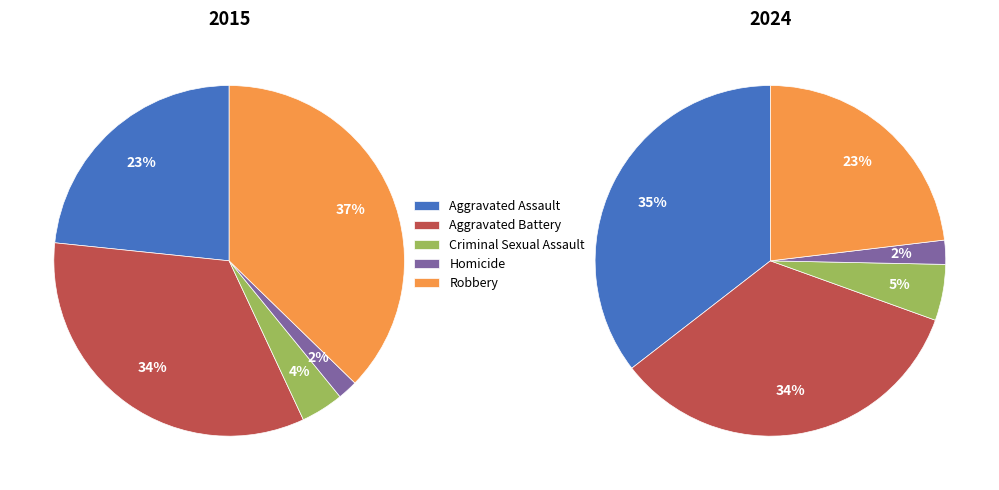

Count the number of slices in the pie.

5